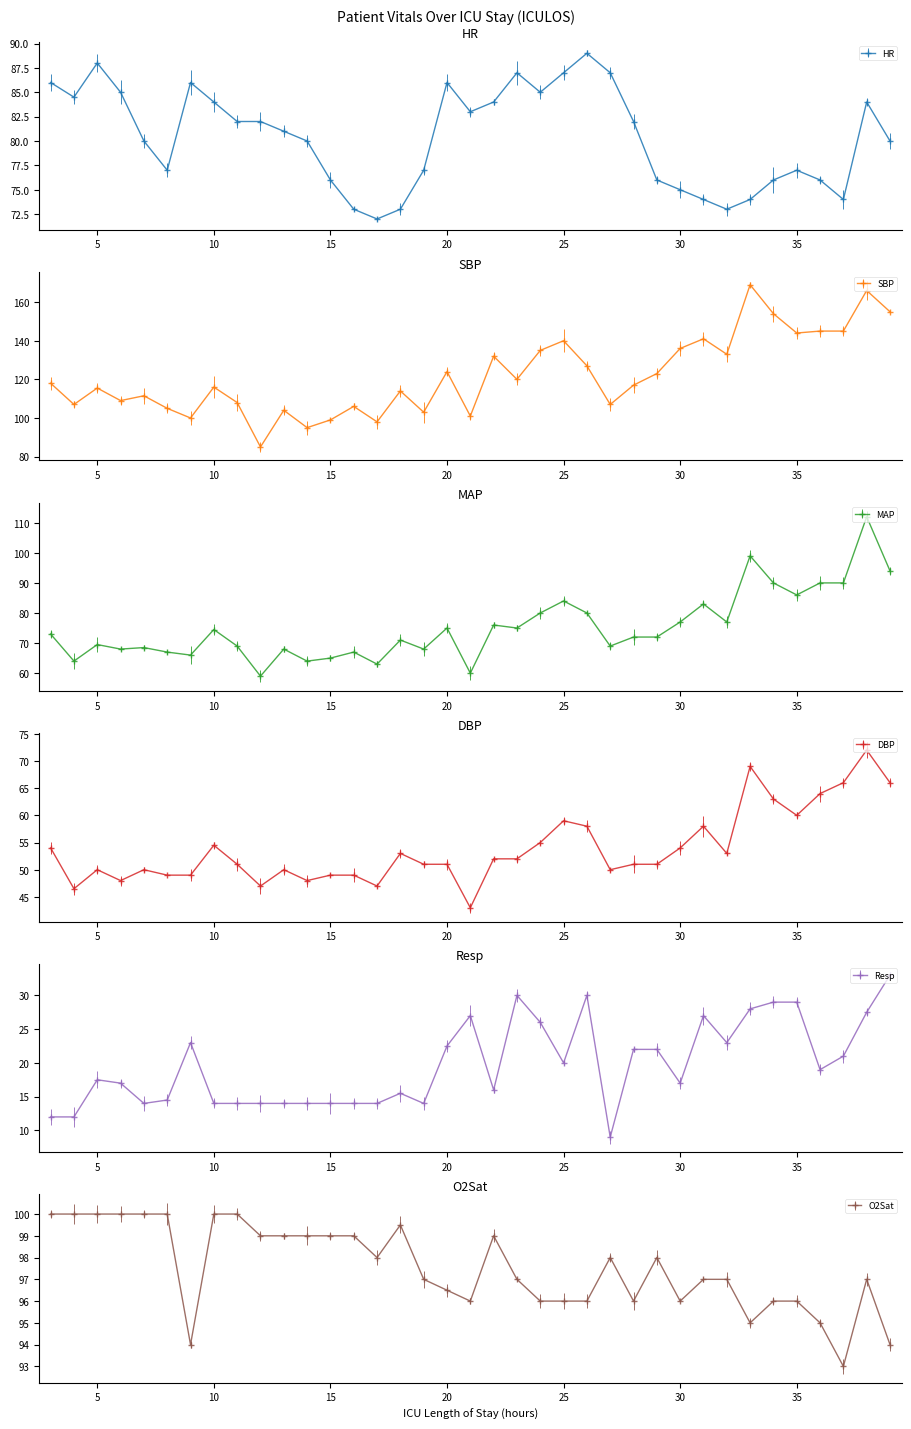

At how many categories does at least one series exceed 96?

37